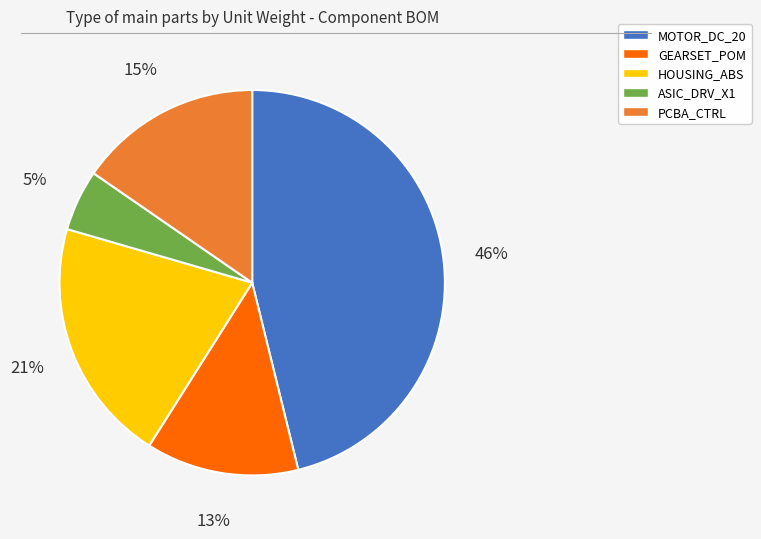

The GEARSET_POM slice represents 5% of the pie. True or false?

False